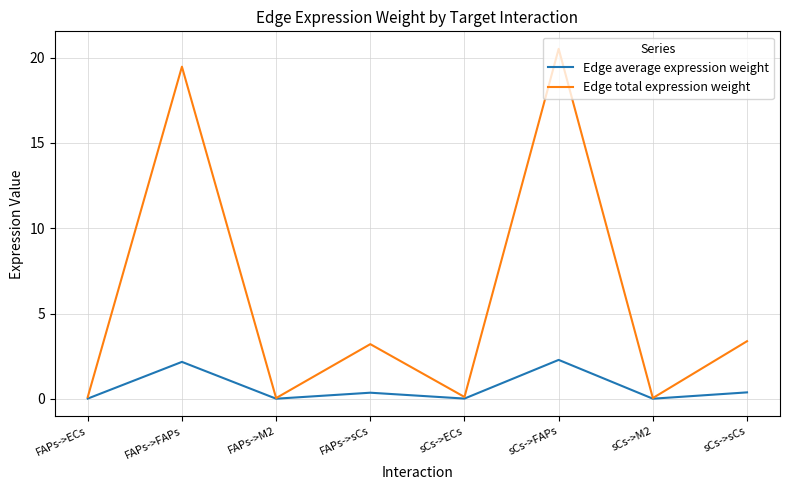

How many distinct data groups are displayed?

2